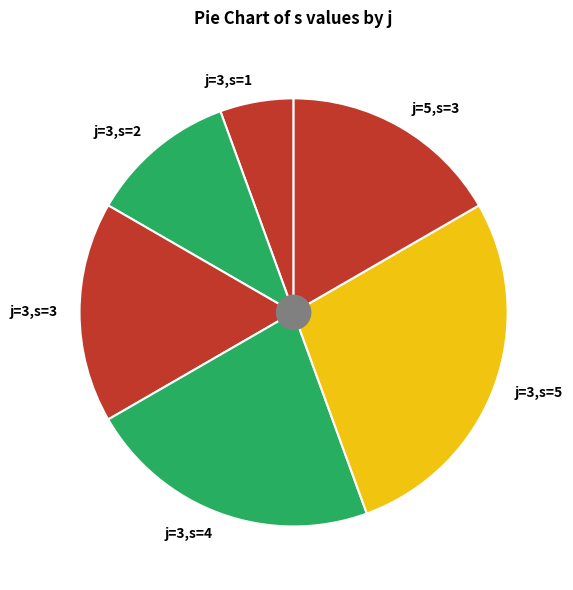

What is the ratio of the value at j=3,s=3 to the value at j=3,s=2?

1.5